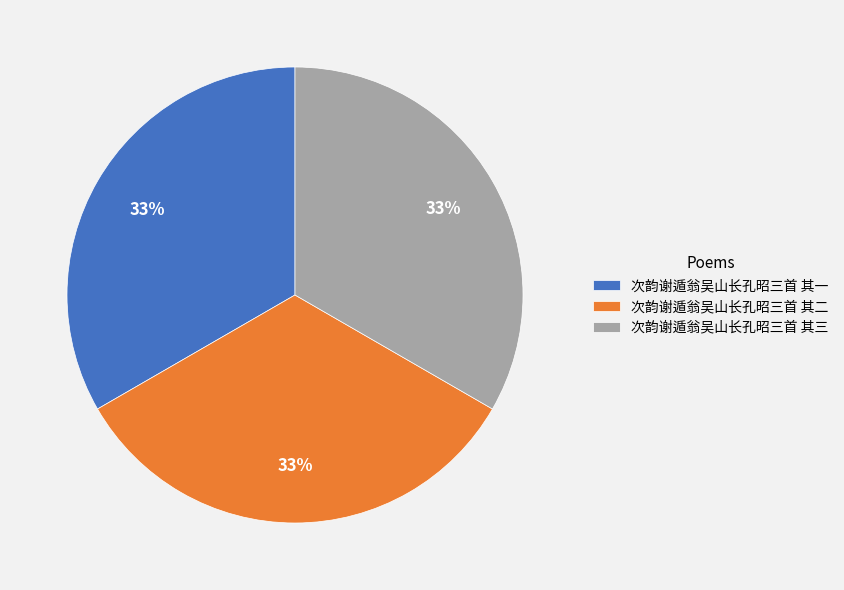

Combined, do 次韵谢遁翁吴山长孔昭三首 其三 and 次韵谢遁翁吴山长孔昭三首 其二 account for over 50%?

Yes